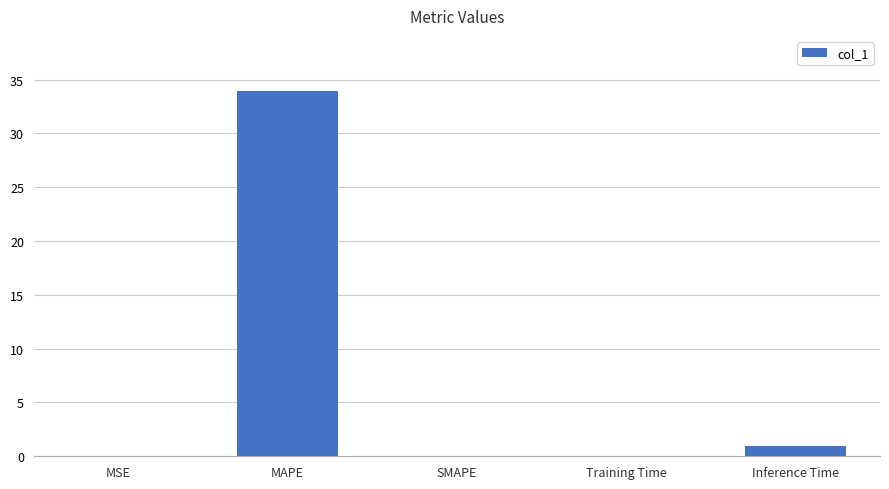

How many categories are shown in the chart?

5